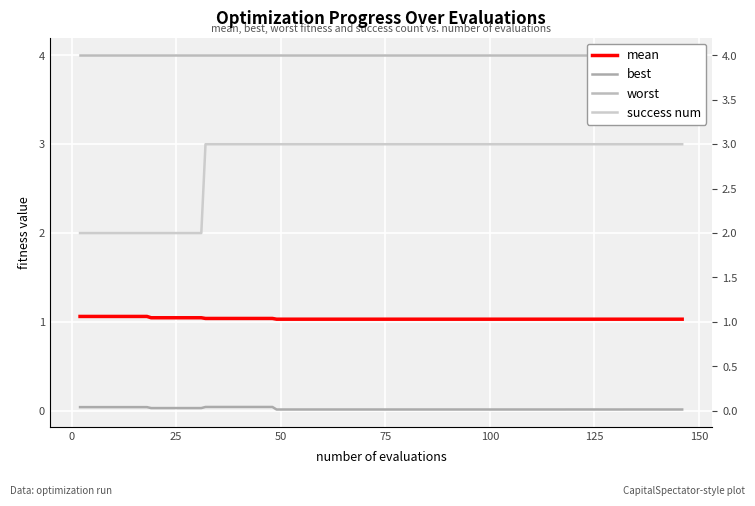

Reading right to left, transcribe all the data shown in this chart.

mean: 1.0	1.0	1.0	1.0	1.0	1.0	1.0	1.0	1.0	1.0	1.0	1.0	1.0	1.0	1.0	1.0	1.0	1.0	1.0	1.0	1.0	1.0	1.0	1.0	1.0	1.0	1.0	1.0	1.0	1.0	1.0	1.0	1.0	1.0	1.0	1.1	1.1	1.1	1.1	1.1
best: 0.0	0.0	0.0	0.0	0.0	0.0	0.0	0.0	0.0	0.0	0.0	0.0	0.0	0.0	0.0	0.0	0.0	0.0	0.0	0.0	0.0	0.0	0.0	0.0	0.0	0.0	0.0	0.0	0.0	0.0	0.0	0.0	0.0	0.0	0.0	0.0	0.0	0.0	0.0	0.0
worst: 4.0	4.0	4.0	4.0	4.0	4.0	4.0	4.0	4.0	4.0	4.0	4.0	4.0	4.0	4.0	4.0	4.0	4.0	4.0	4.0	4.0	4.0	4.0	4.0	4.0	4.0	4.0	4.0	4.0	4.0	4.0	4.0	4.0	4.0	4.0	4.0	4.0	4.0	4.0	4.0
success num: 3.0	3.0	3.0	3.0	3.0	3.0	3.0	3.0	3.0	3.0	3.0	3.0	3.0	3.0	3.0	3.0	3.0	3.0	3.0	3.0	3.0	3.0	3.0	3.0	3.0	3.0	3.0	3.0	3.0	3.0	3.0	2.0	2.0	2.0	2.0	2.0	2.0	2.0	2.0	2.0